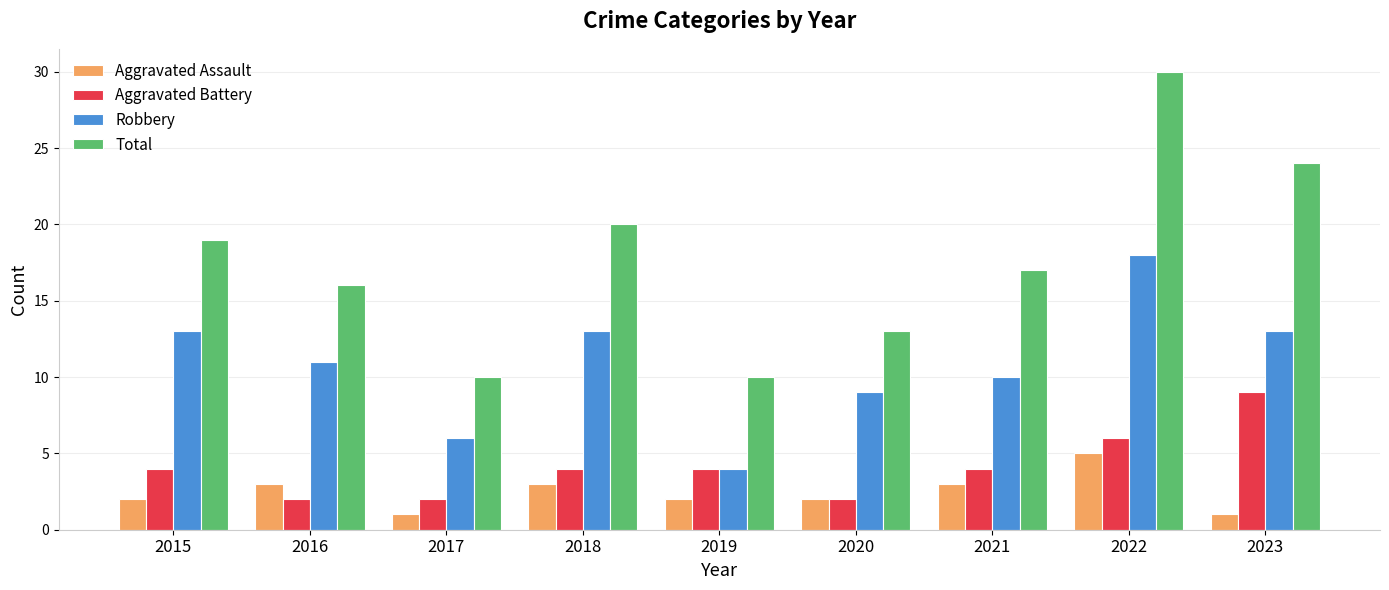

At which category does the chart reach its peak across all series?

2022